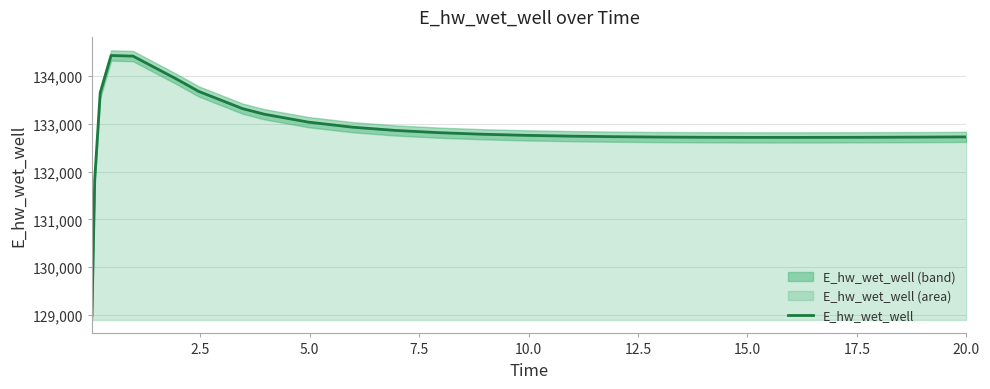

What is the greatest value displayed?

134429.2